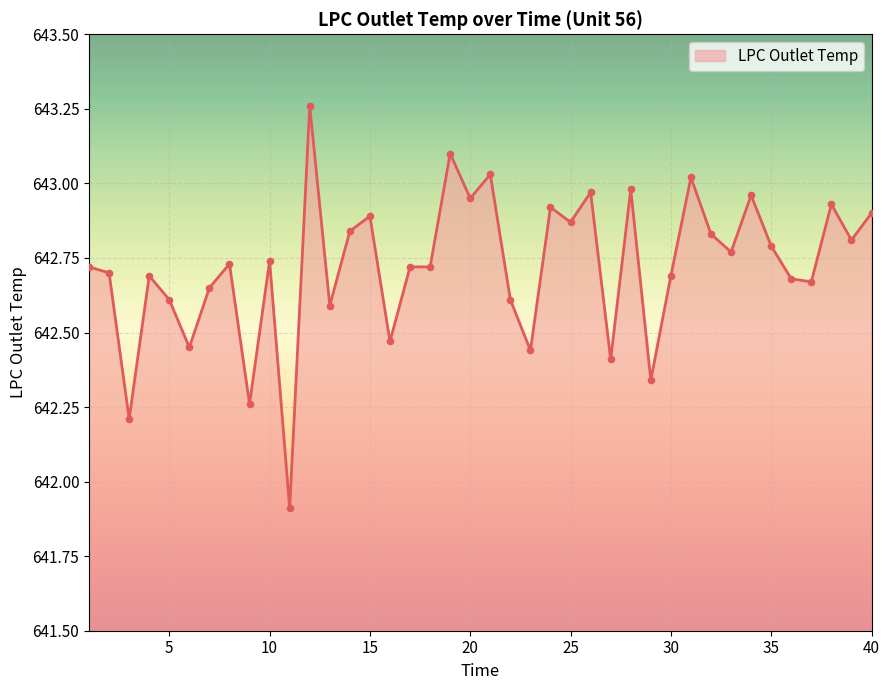

What is the smallest value displayed?

641.9